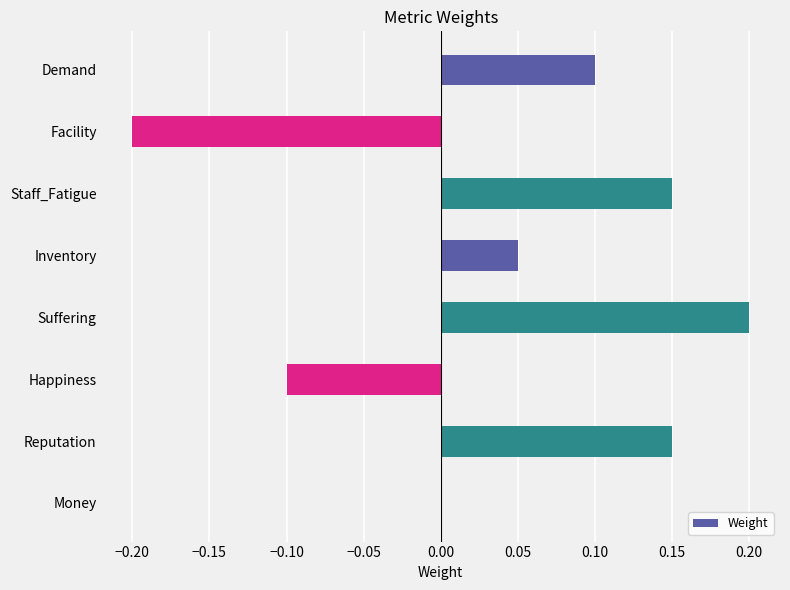

True or false: the data shows -0.2 at Facility.

True